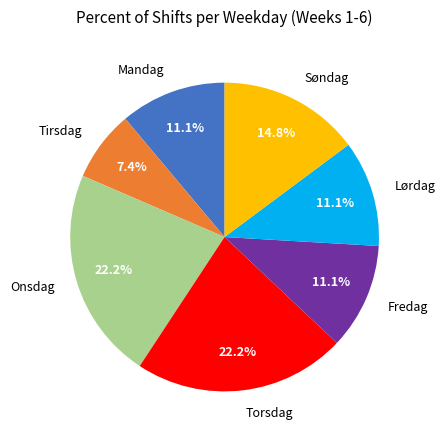

Which has a higher value, Onsdag or Søndag?

Onsdag